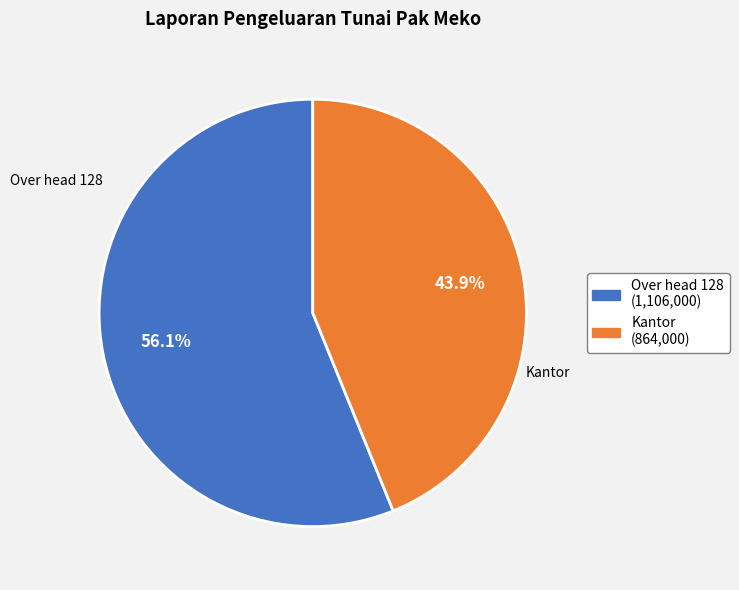

How many segments does this pie chart have?

2